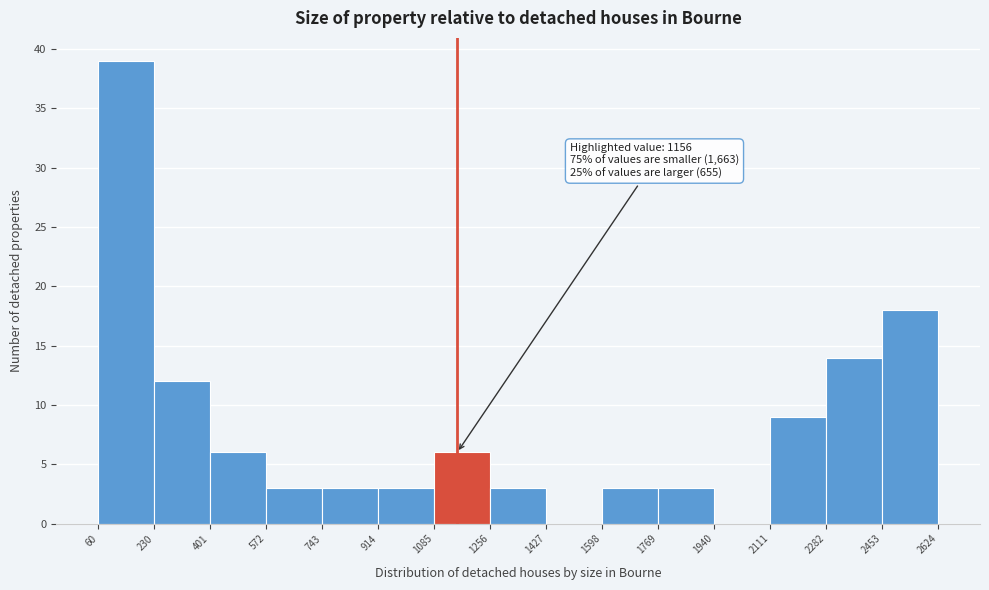

Which range on the x-axis has the tallest bar?

60 to 230